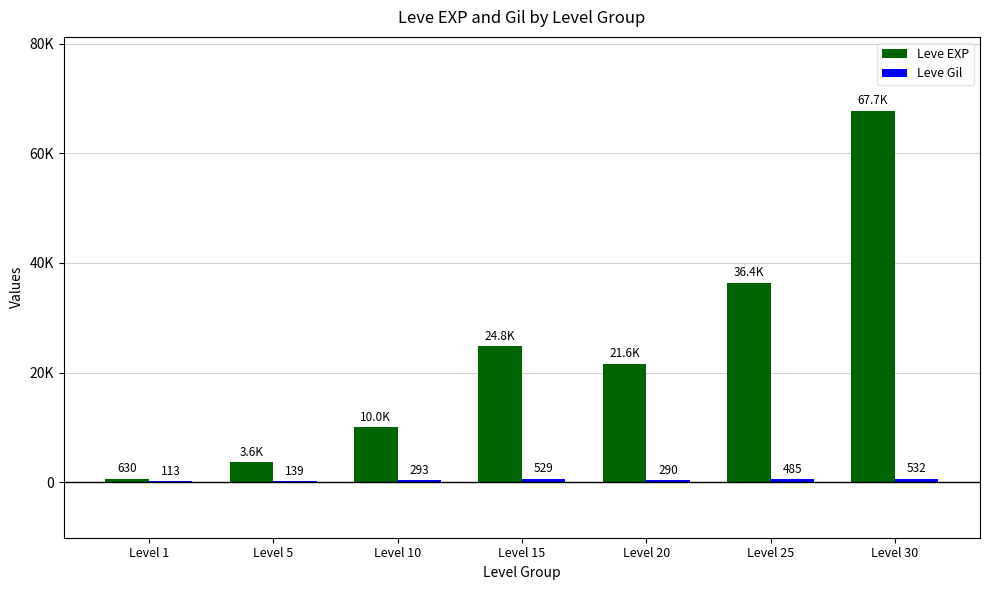

What is the maximum value shown in the chart?

67730